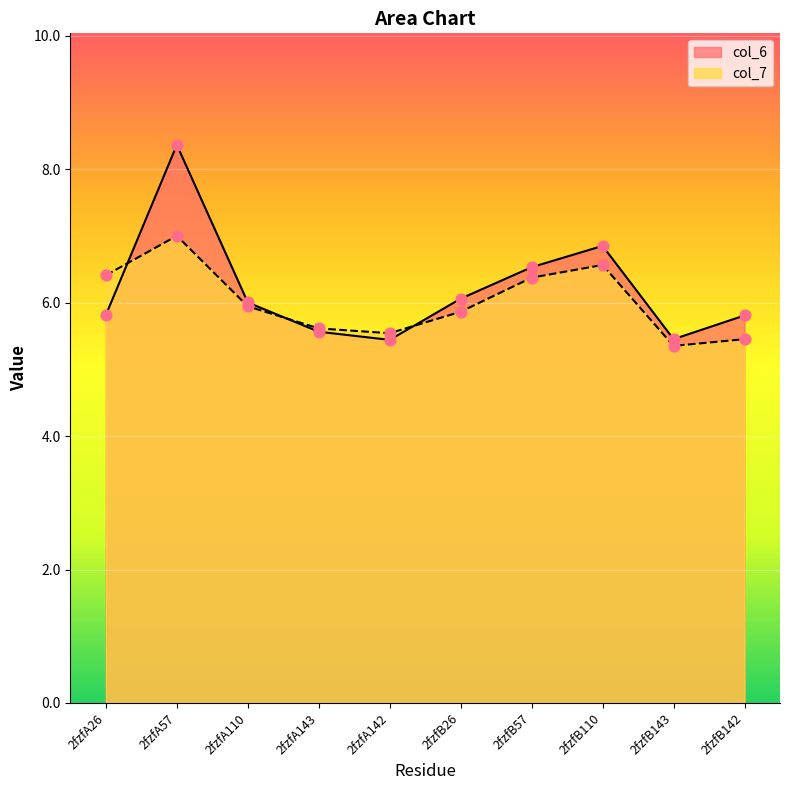

Is the value of col_6 at 2fzfA26 greater than the value of col_7 at 2fzfB57?

No